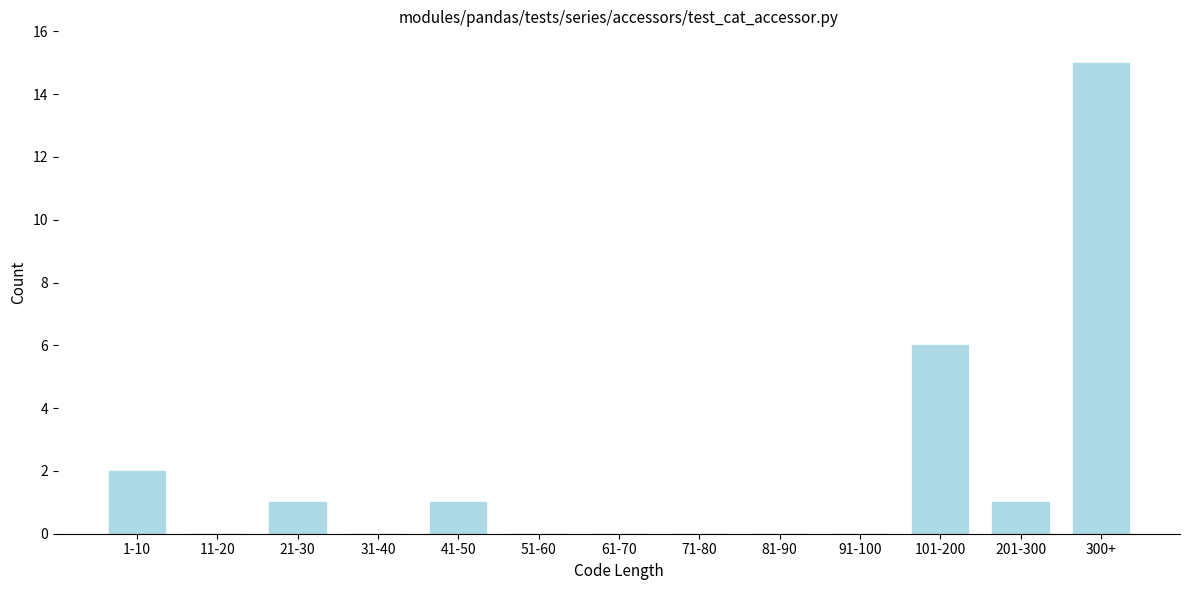

Reading right to left, extract all data points from this chart.

300+=15	201-300=1	101-200=6	91-100=0	81-90=0	71-80=0	61-70=0	51-60=0	41-50=1	31-40=0	21-30=1	11-20=0	1-10=2